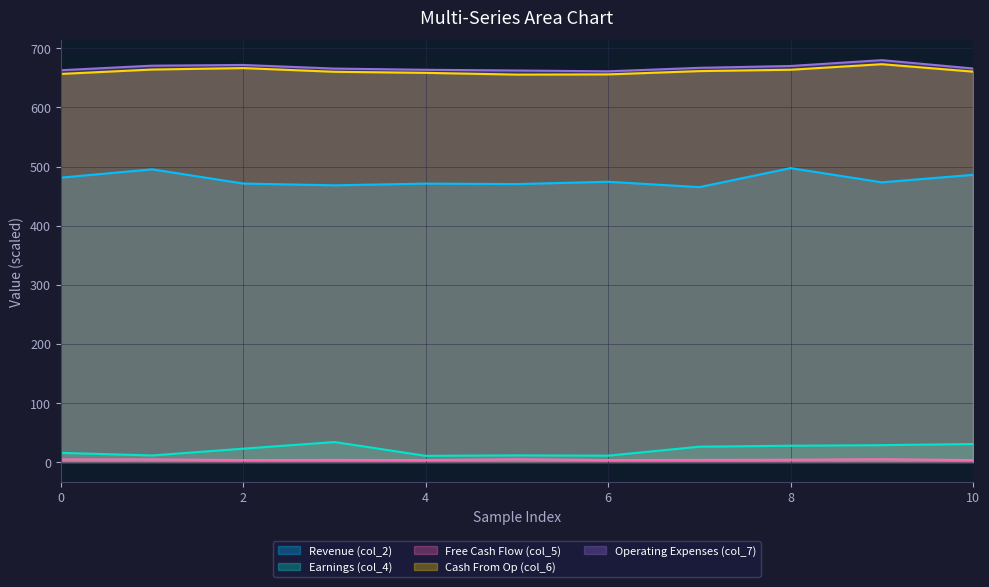

Is it true that col_2 equals 468.2 at 3?

True